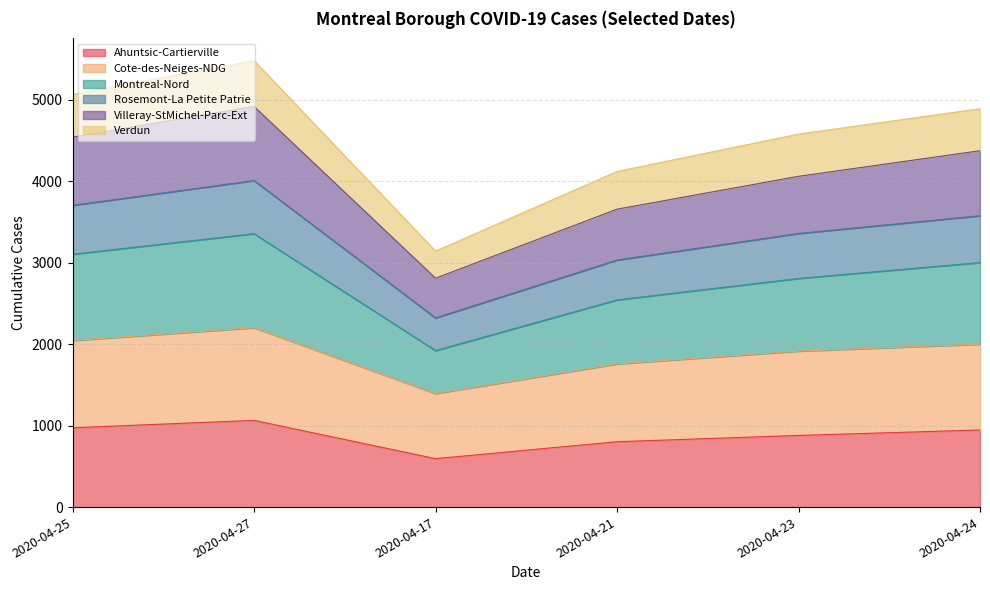

What is the maximum value shown in the chart?

5476